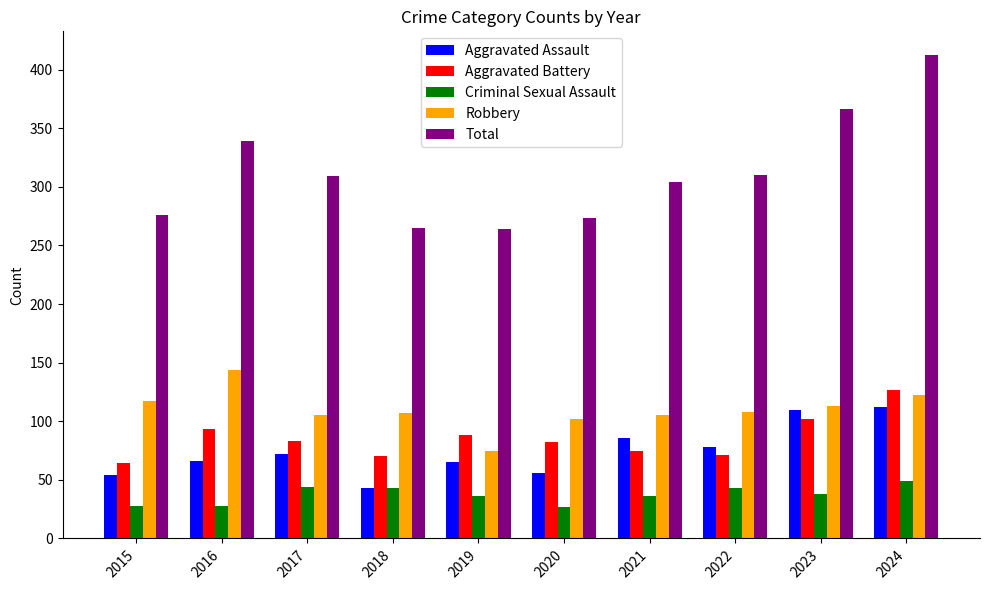

Are the bars horizontal?

No